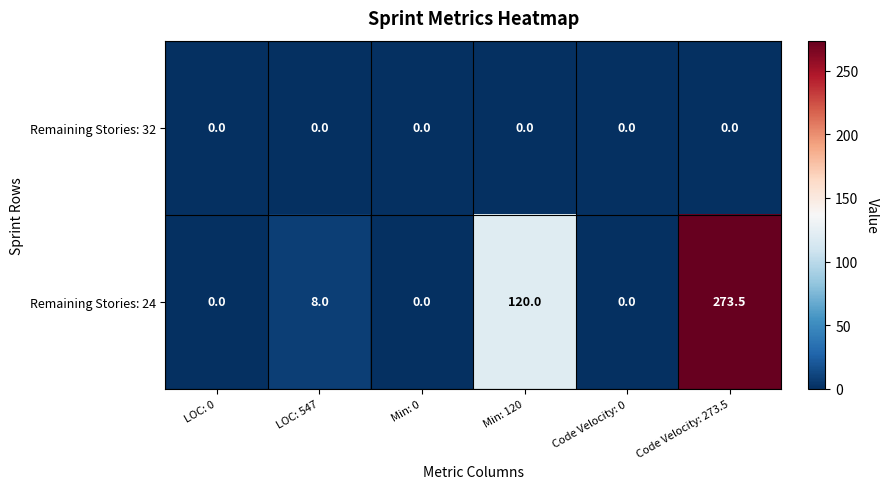

How many data points does each series have?

6